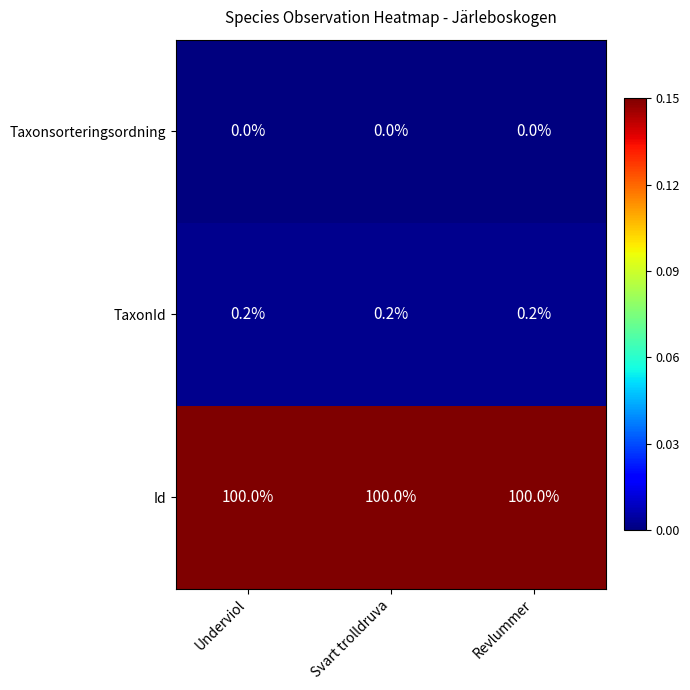

The value of TaxonId at Revlummer is 0.3. True or false?

False